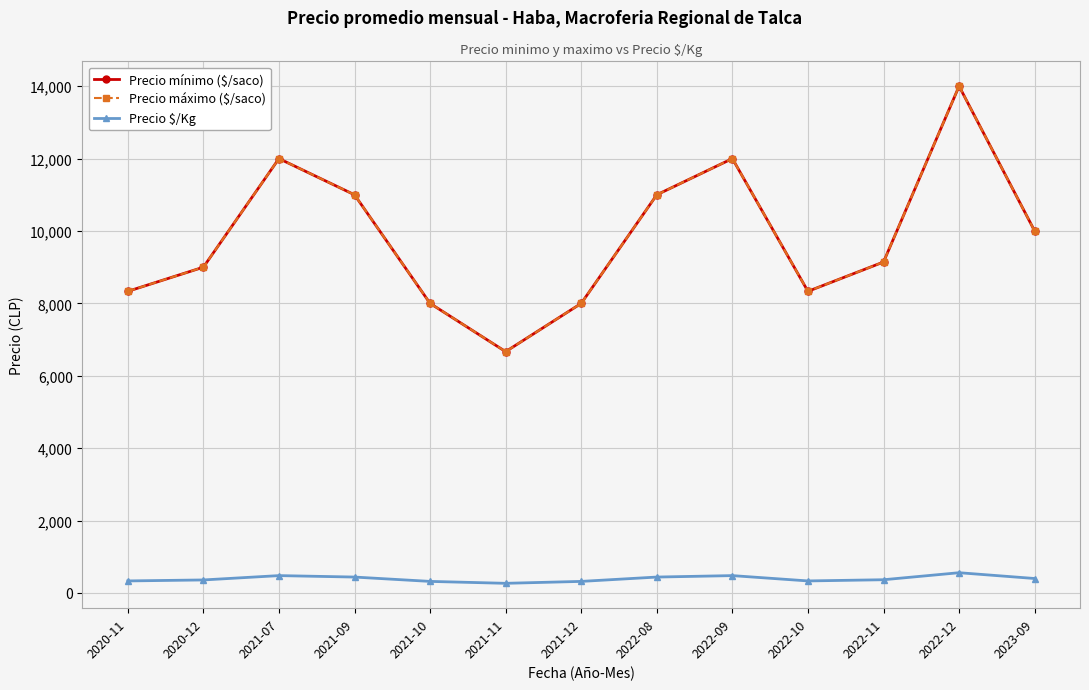

Between 2021-11 and 2022-09, which is larger?

2022-09